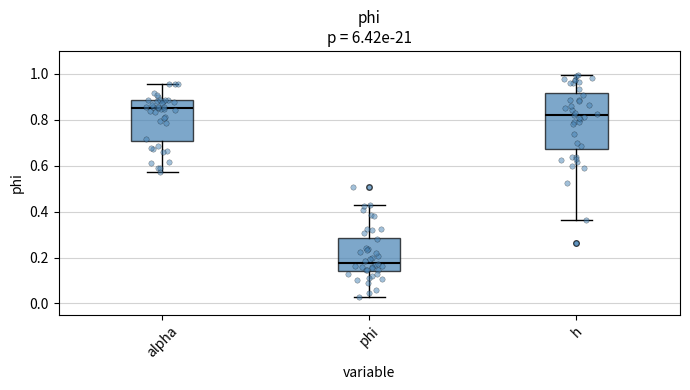

Which box's median line is the lowest?

phi